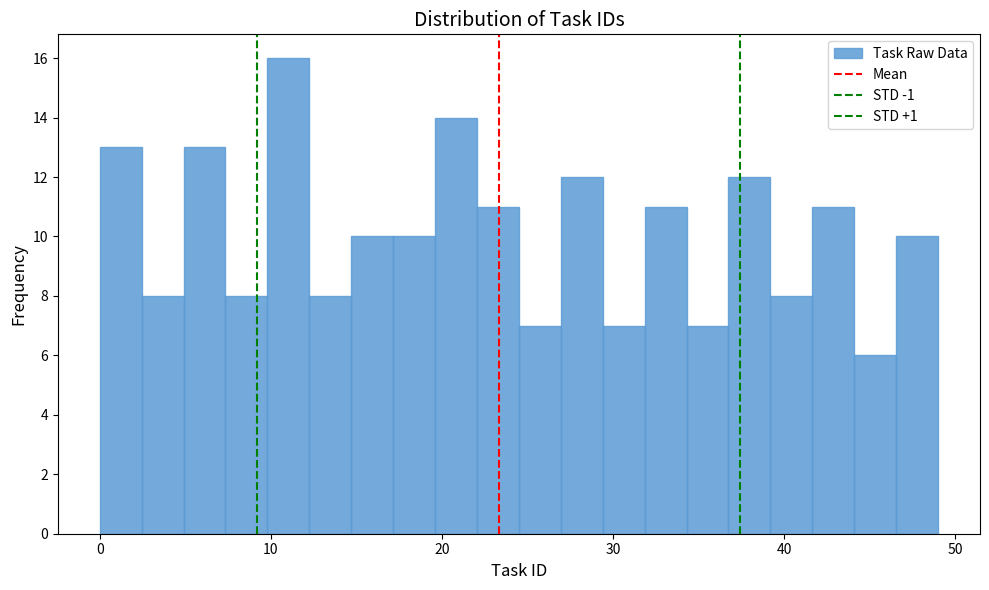

Read against the x-axis, roughly where is the centre of the tallest bar?

11